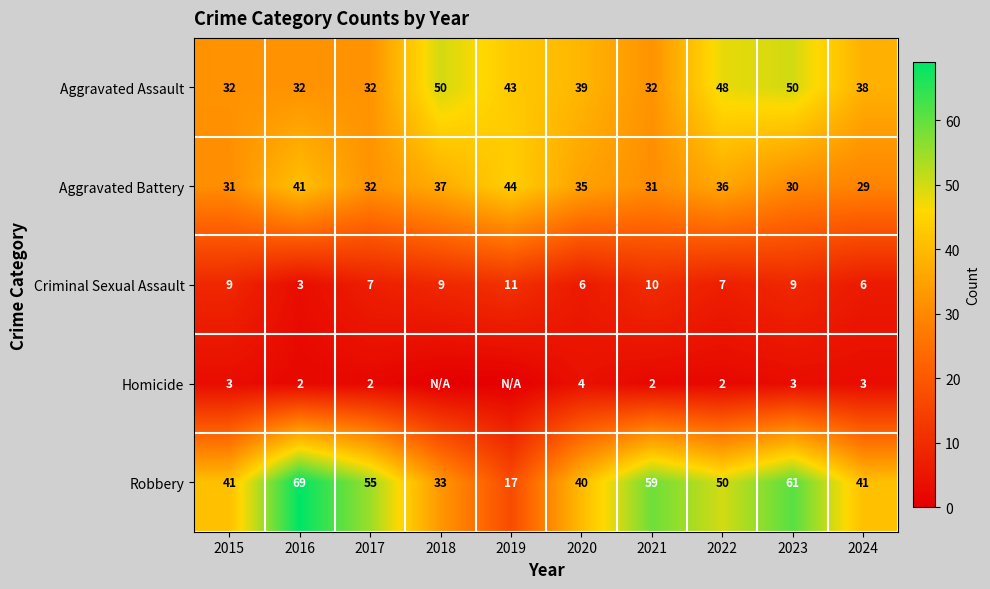

What is the total value across all series at 2021?

134